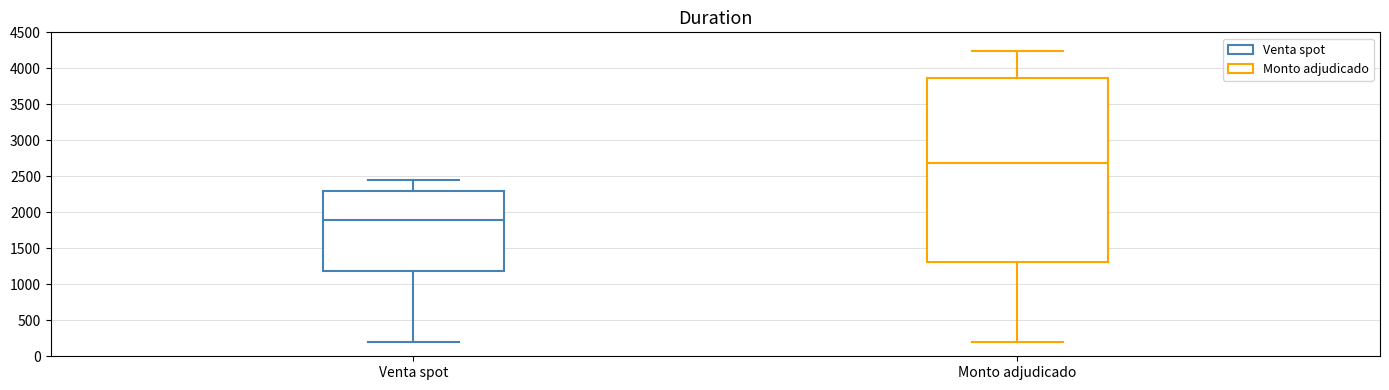

Which box is the tallest, from its lower edge to its upper edge?

Monto adjudicado